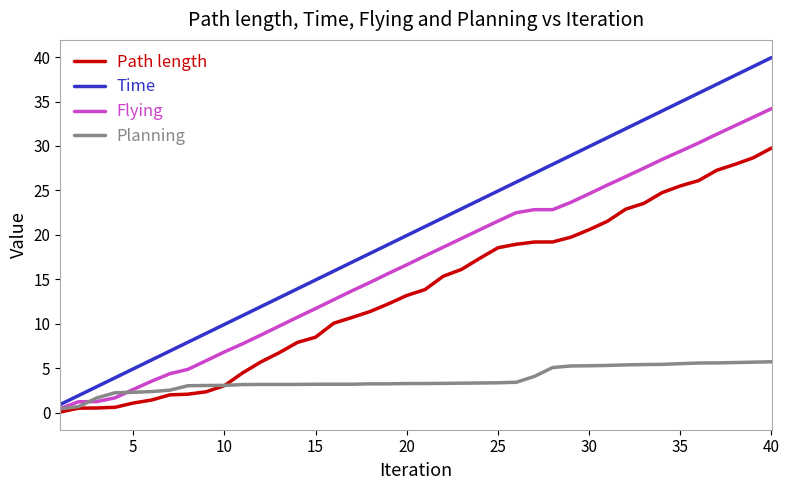

Which series has the largest total across all categories?

Time